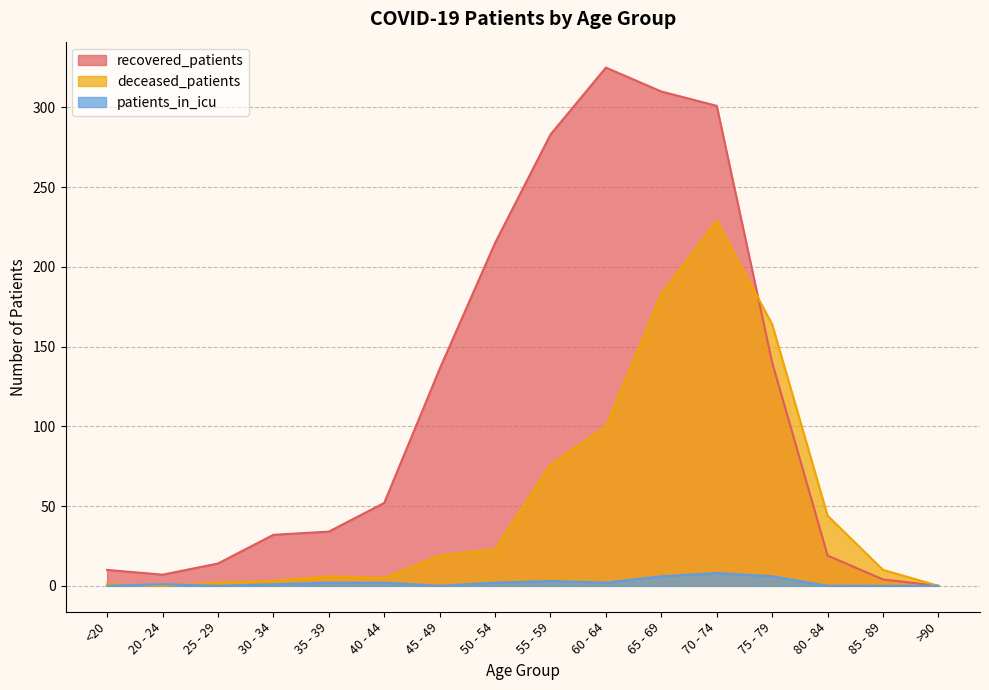

In deceased_patients, how many points are lower than both neighbors (excluding endpoints)?

2